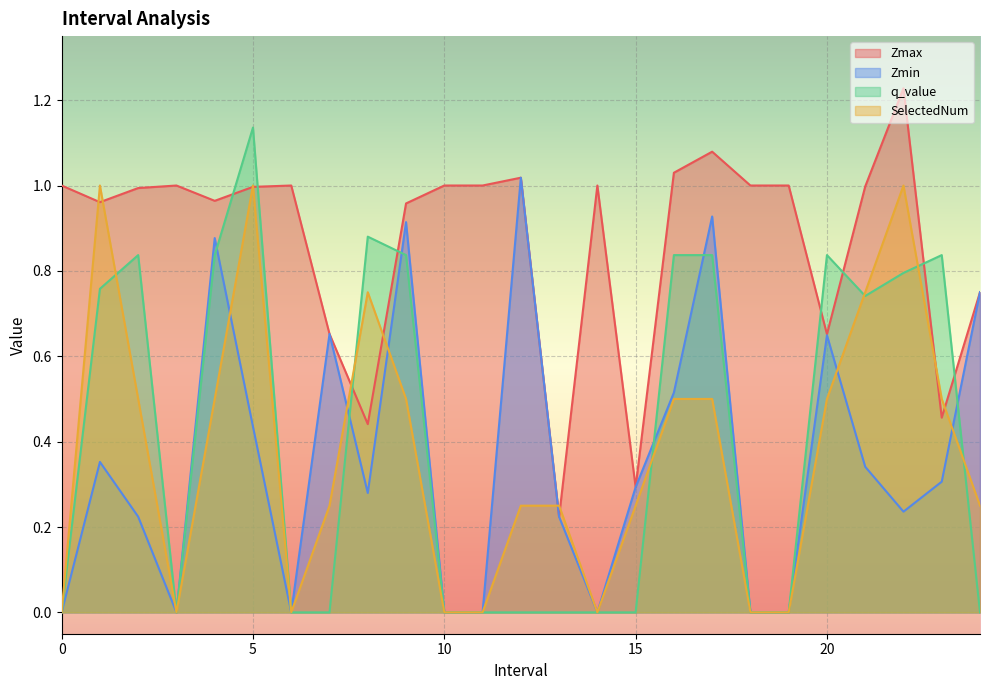

What is the label of the 8th point from the left?

7.0